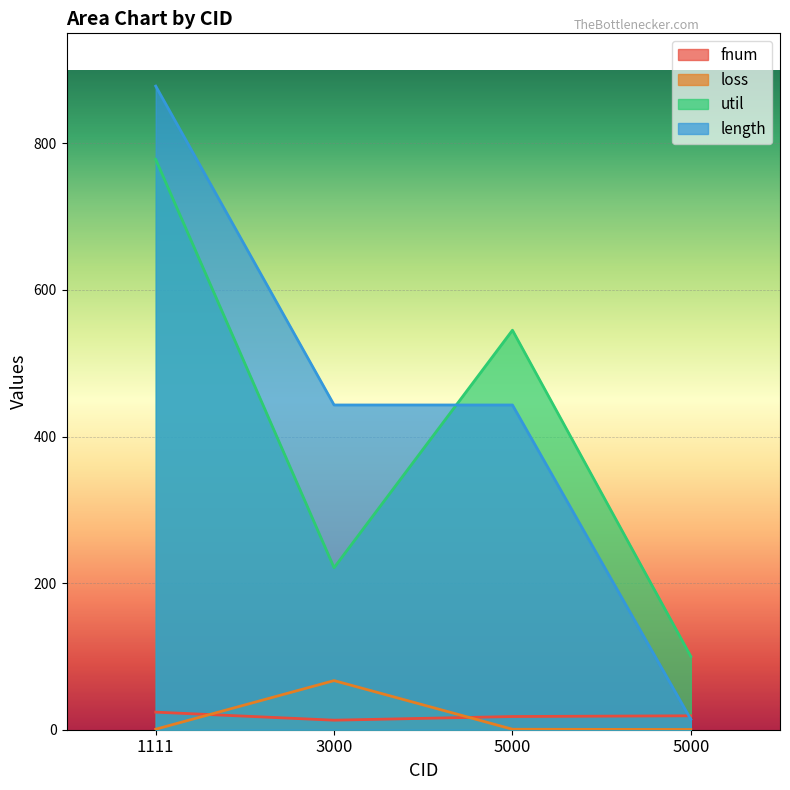

True or false: loss and util cross at least once.

False